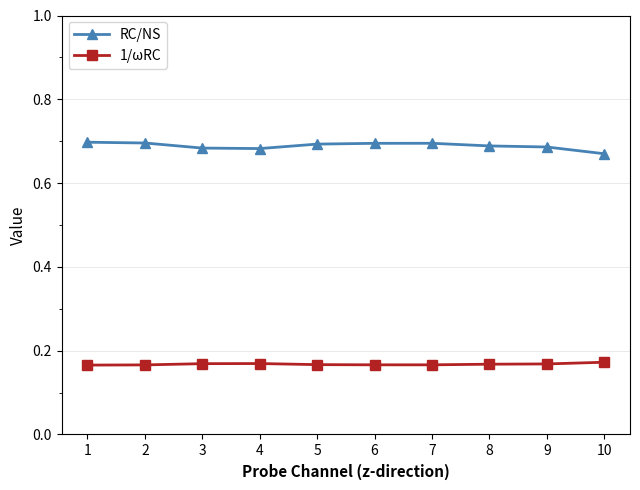

True or false: 1/ωRC has more than 0 points higher than both neighbors.

True